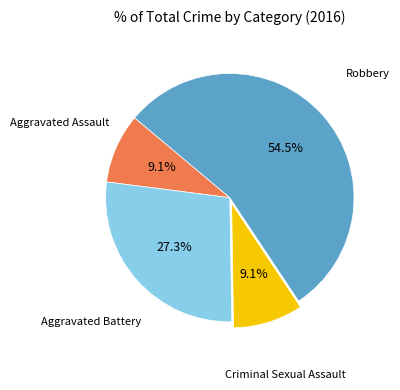

To the nearest percent, what is the average slice percentage?

25%